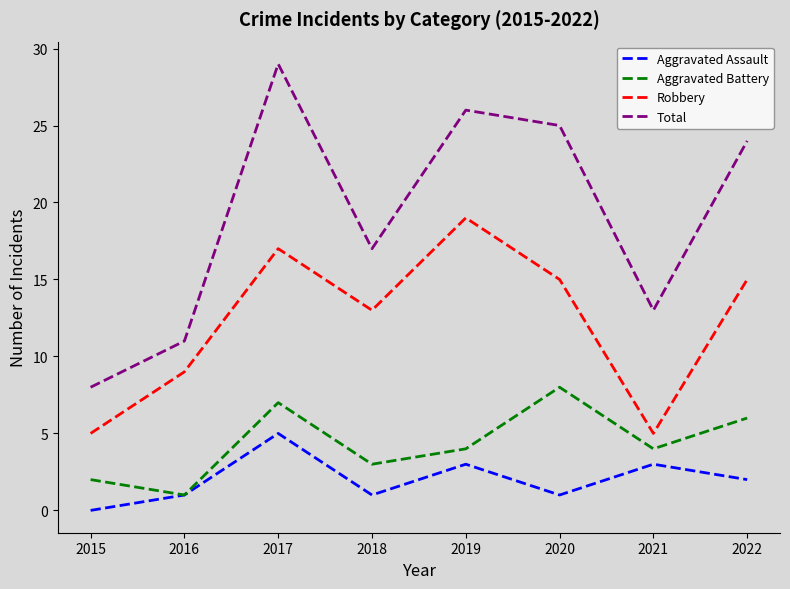

Is the value of Total at 2020 greater than the value of Aggravated Battery at 2021?

Yes